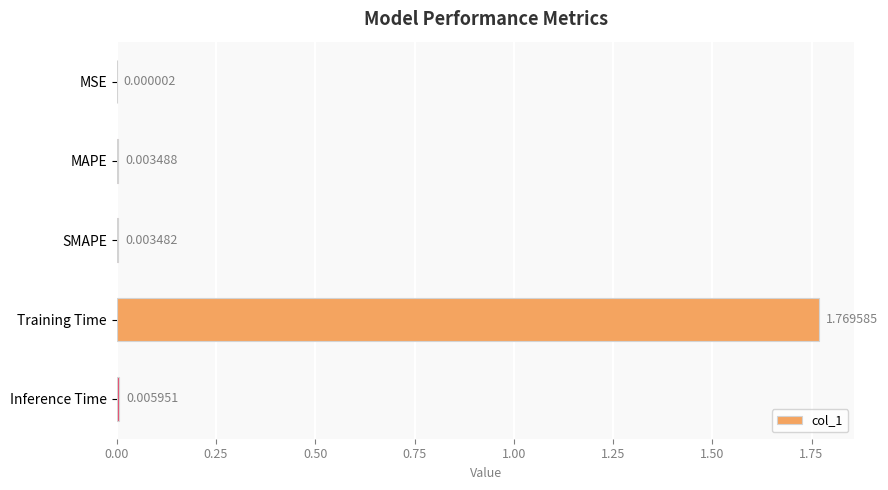

At which label is the value closest to 0?

MSE